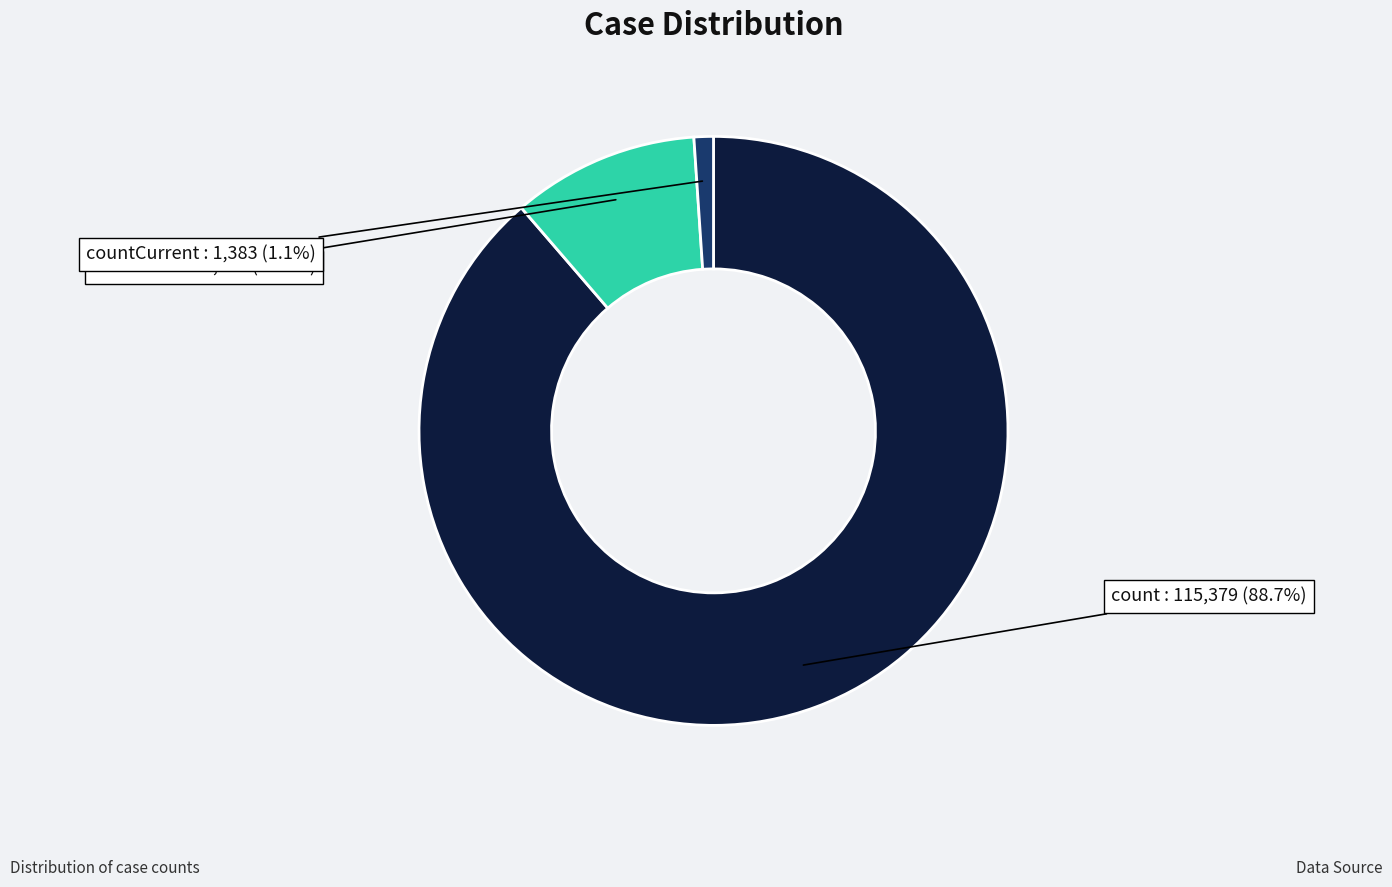

Is there a majority slice in this chart?

Yes